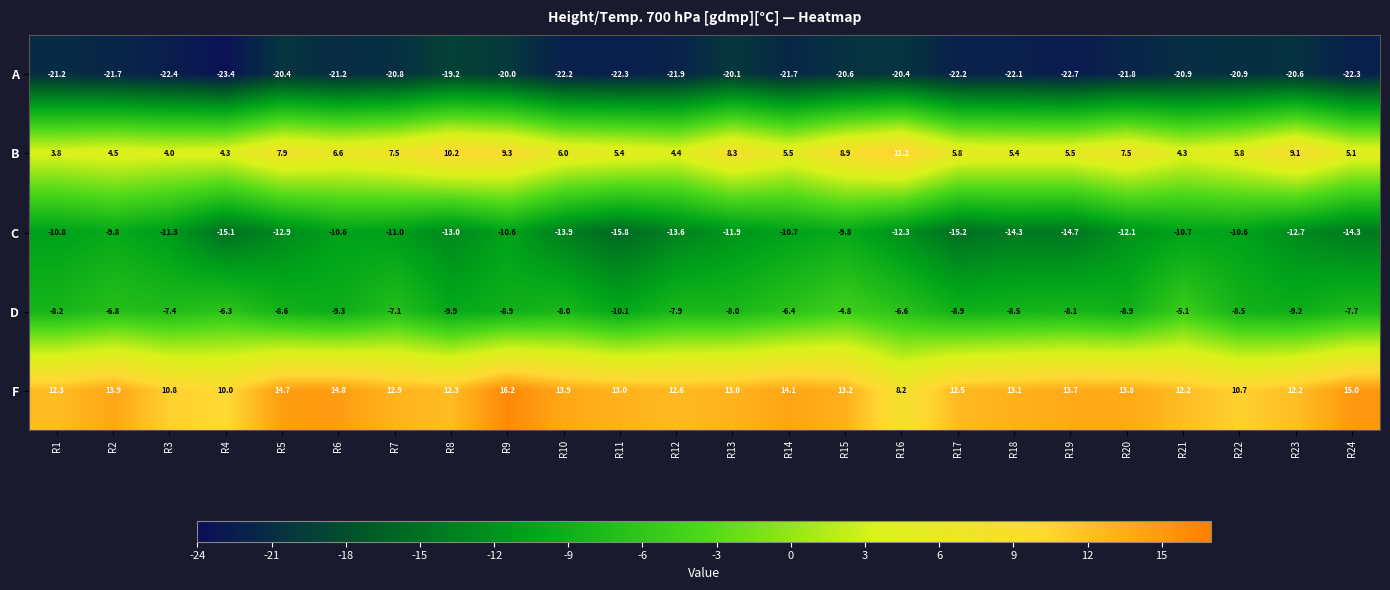

At which category is the sum across all series the highest?

R15